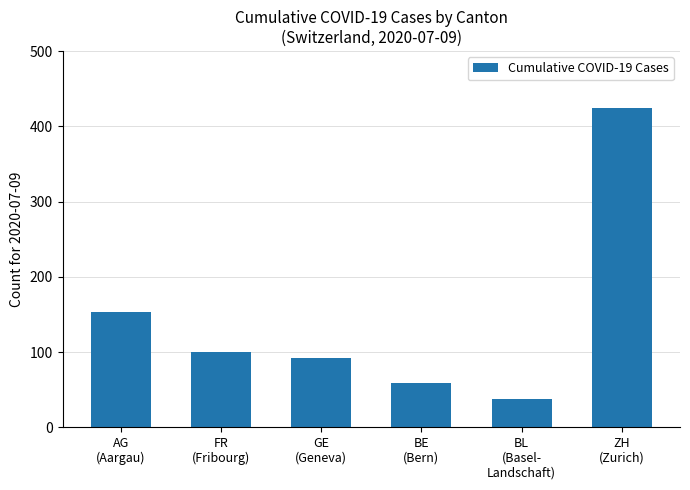

The value at AG
(Aargau) is 42. True or false?

False